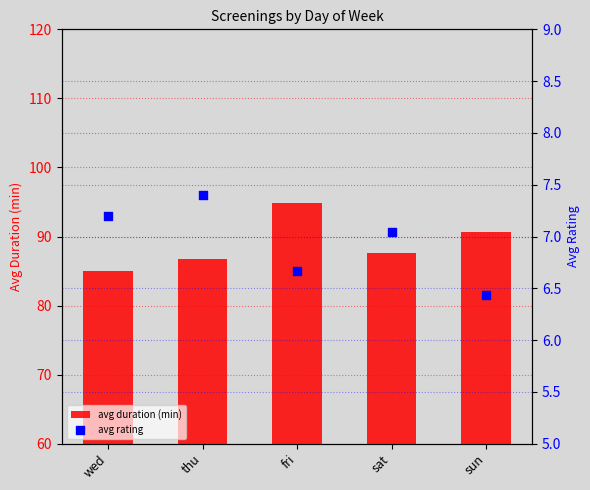

Which series contains the lowest Y value?

avg rating